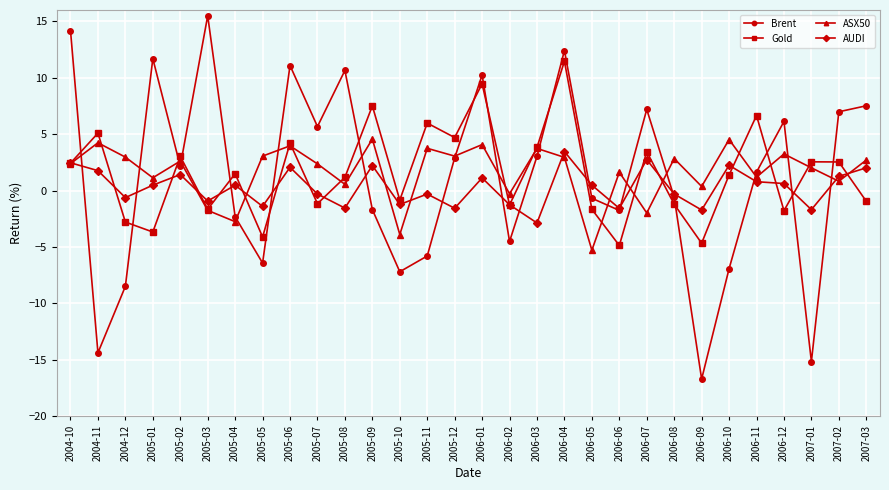

How many values in the Gold series are below 1?

13